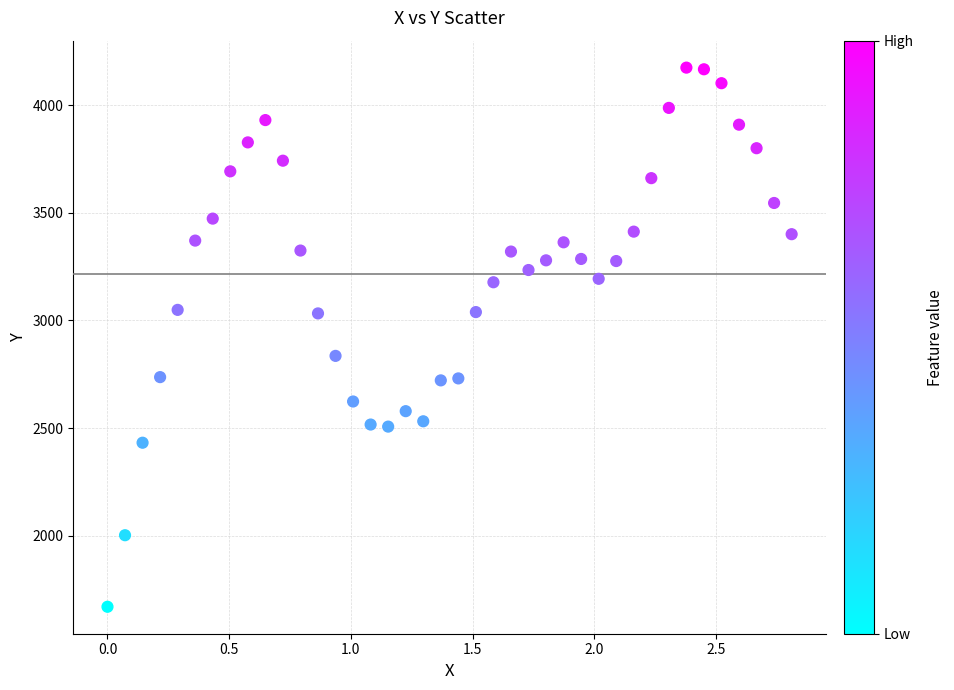

What is the range of X values (max minus min)?

2.8